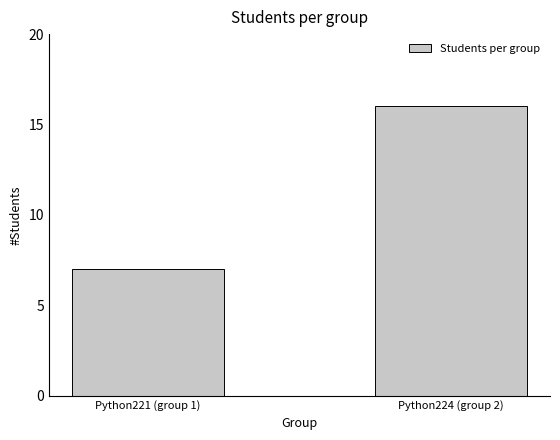

The chart shows a value of 16 at Python224 (group 2). True or false?

True